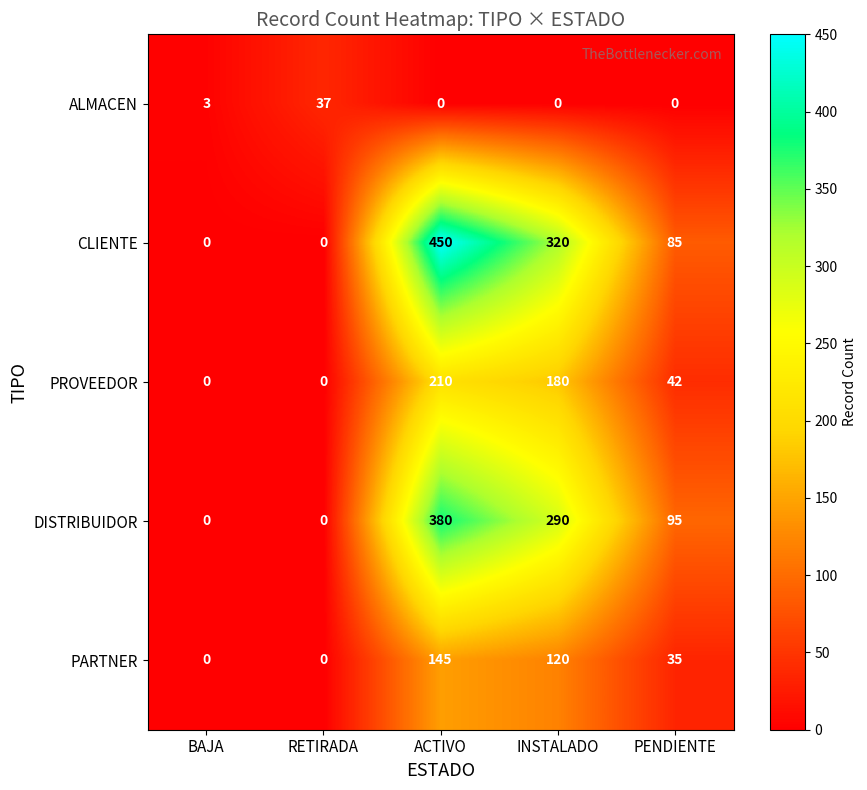

What is the difference between the second highest and second lowest values in the DISTRIBUIDOR series?

290